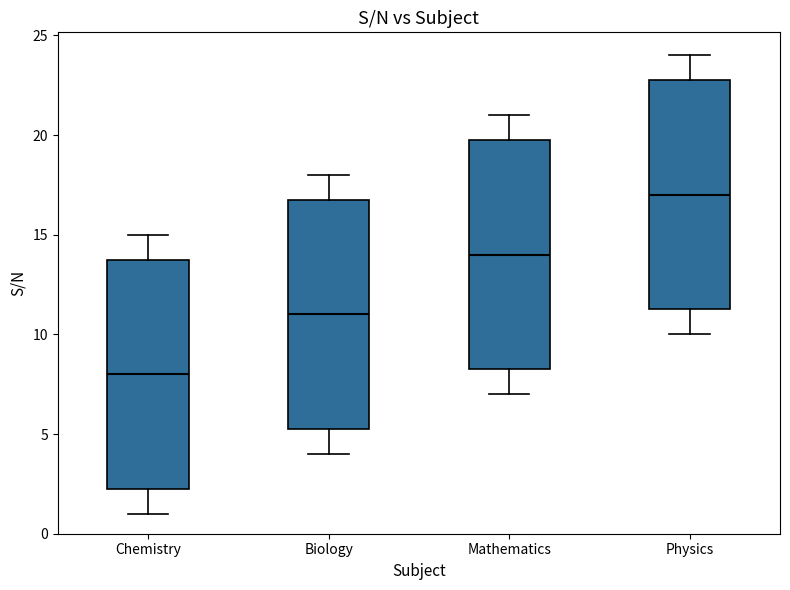

Where is the upper edge of the box for Physics on the y-axis? The values are not printed on the chart, so give them approximately, as read against the axis.

23.0